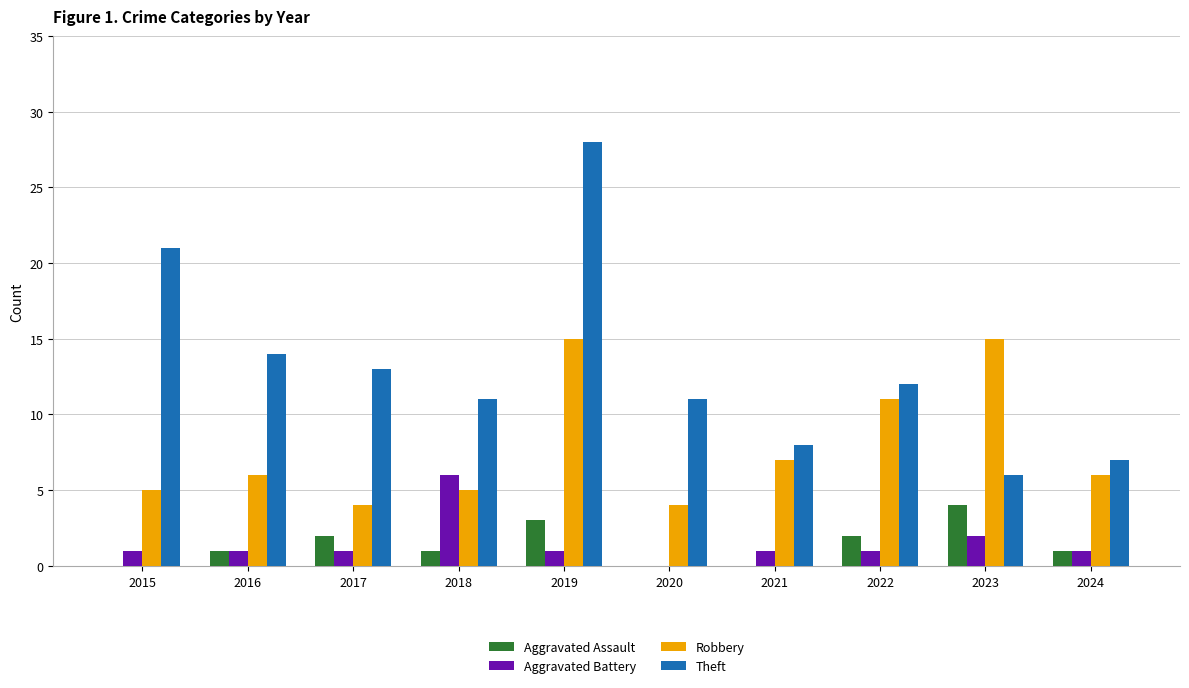

Read the Robbery value at 2024.

6